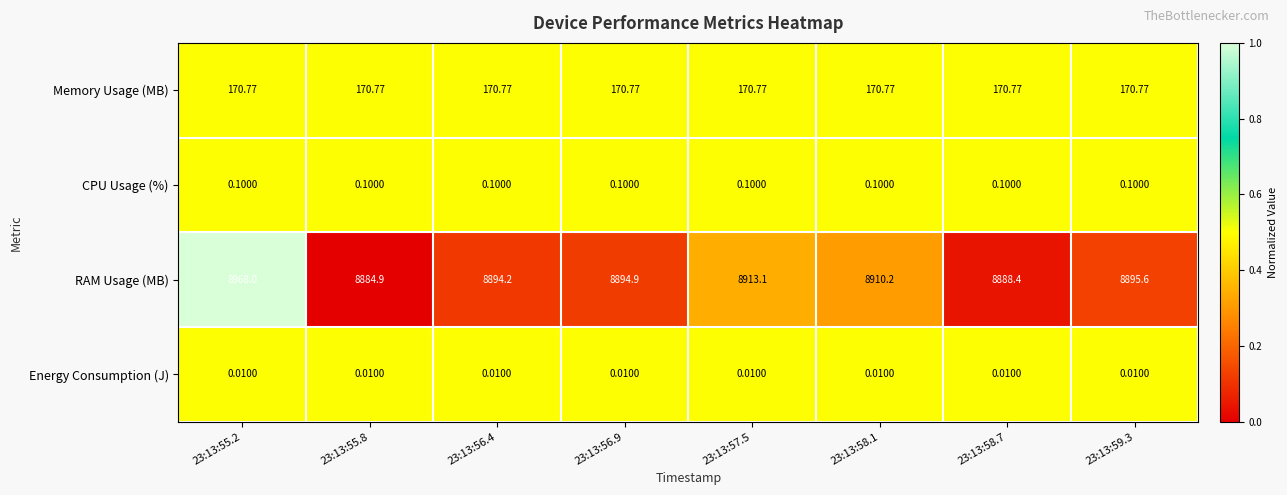

Which series has the largest total across all categories?

RAM Usage (MB)